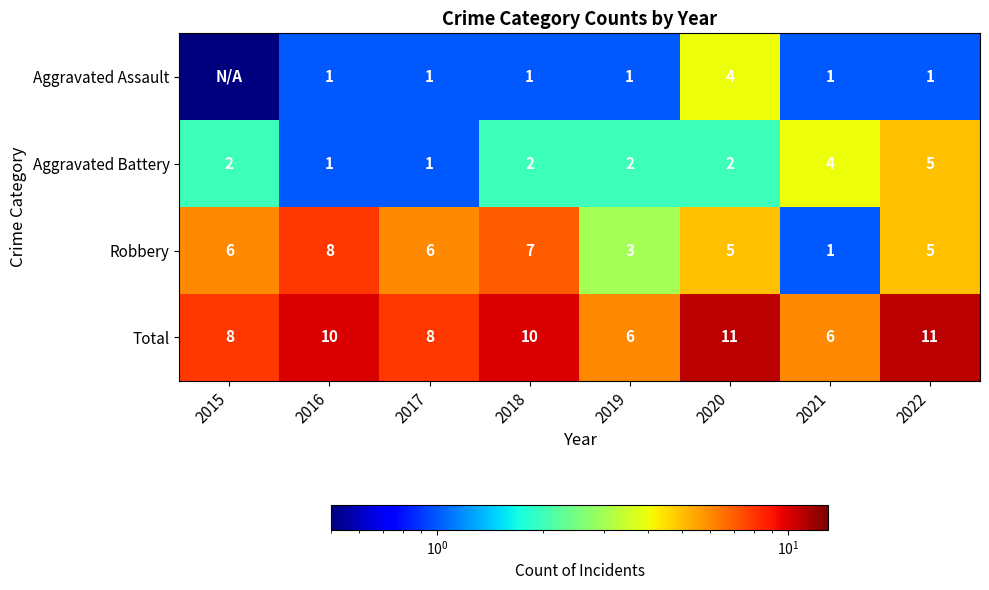

Read the Aggravated Battery value at 2017.

1.0